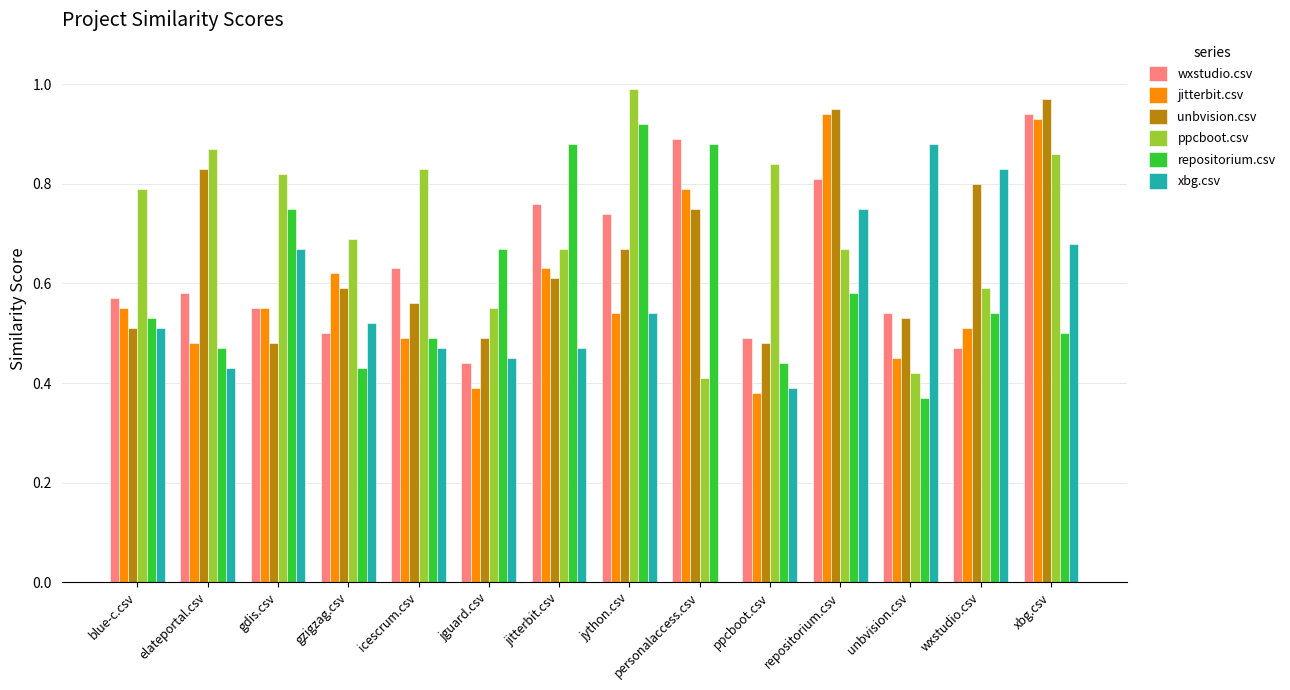

Is the value of jitterbit.csv at icescrum.csv greater than the value of wxstudio.csv at personalaccess.csv?

No